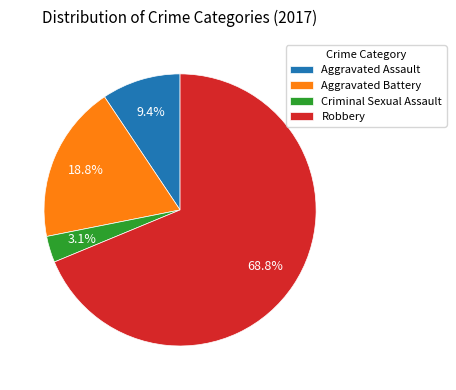

What is the largest slice in the pie chart?

Robbery